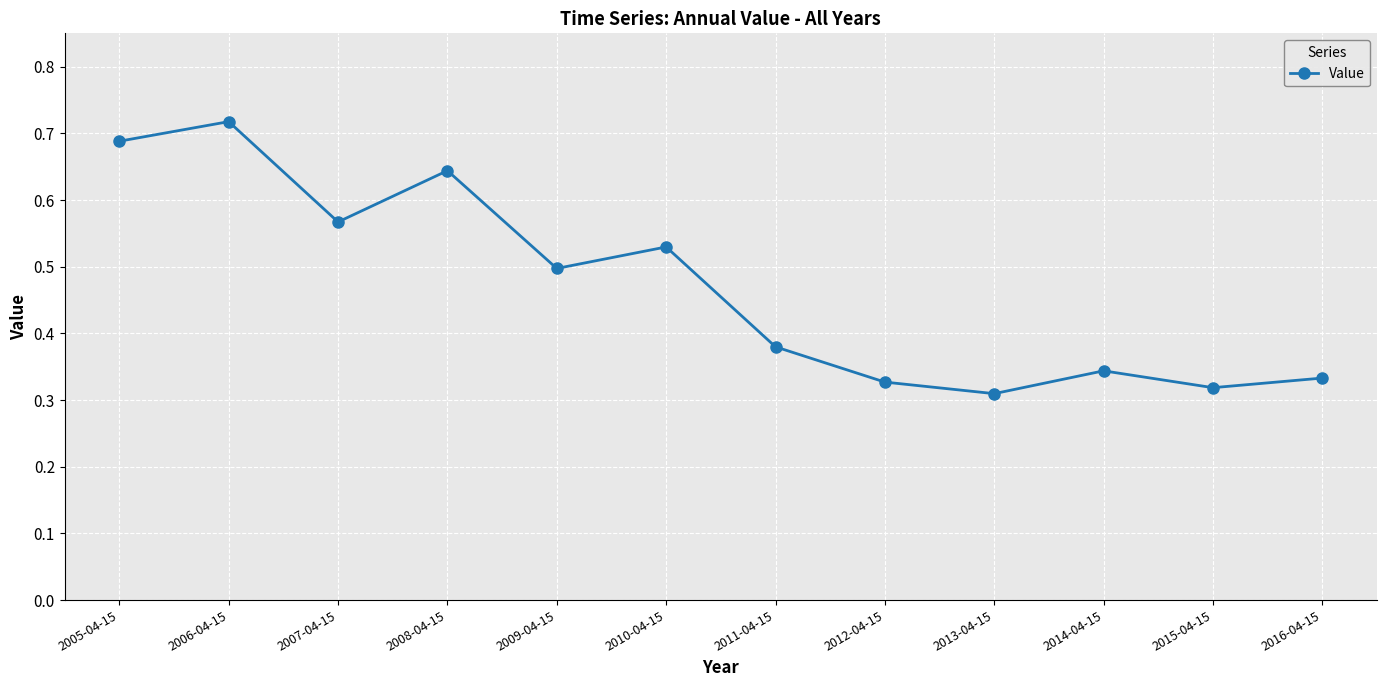

Is it true that the value at 2016-04-15 is 0.1?

False